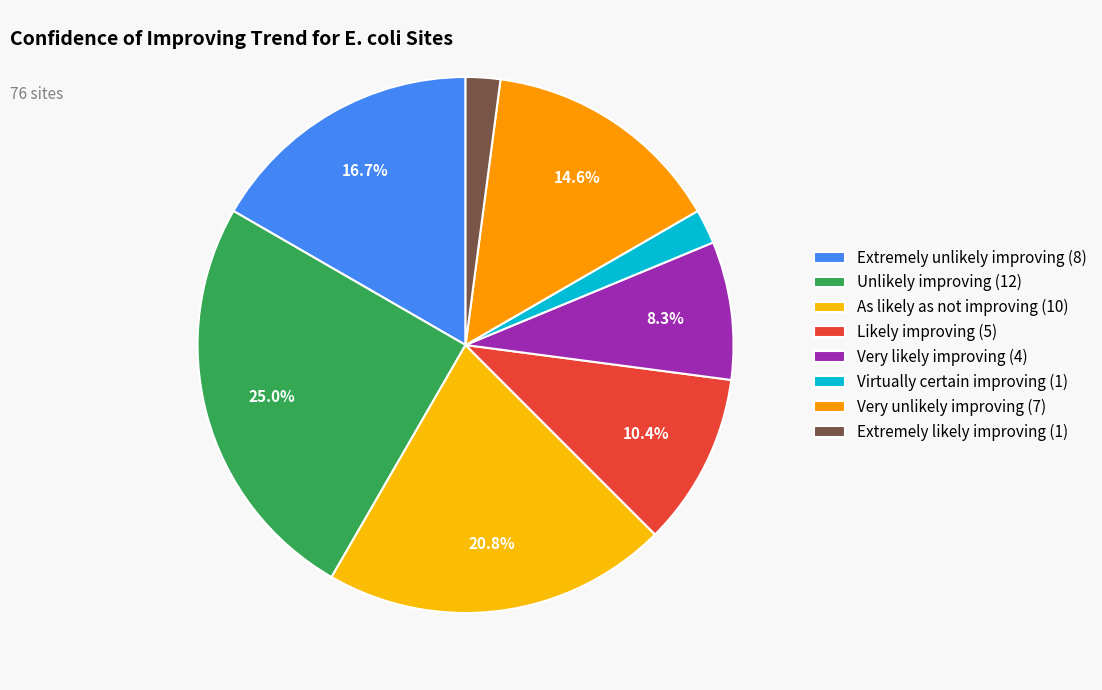

How many slices are in this pie chart?

8